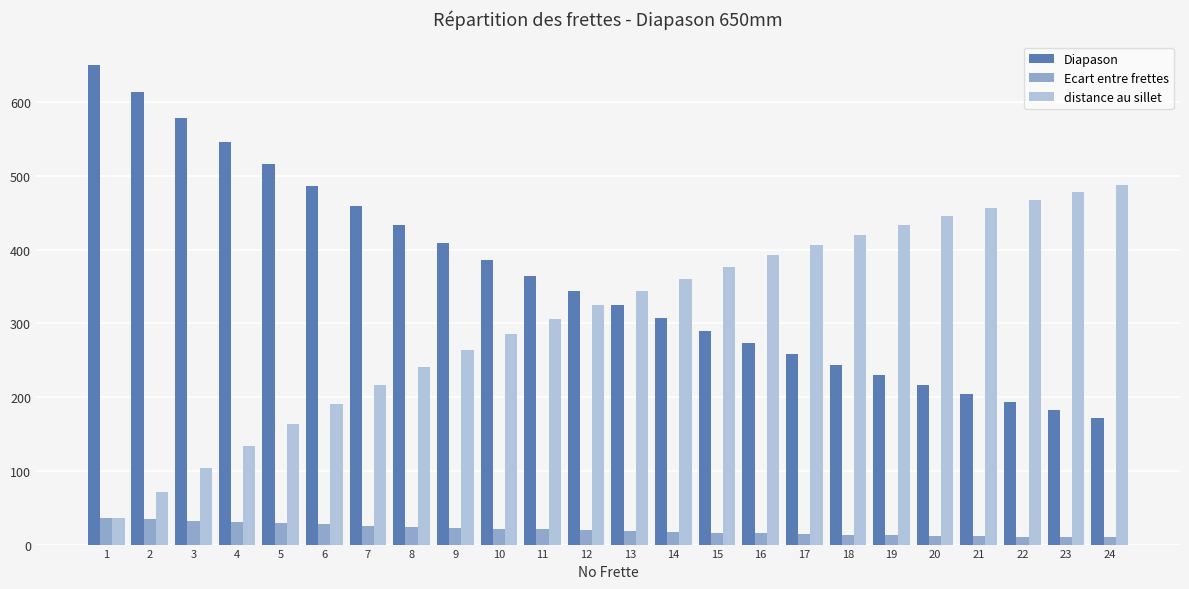

Which series has the largest total across all categories?

Diapason